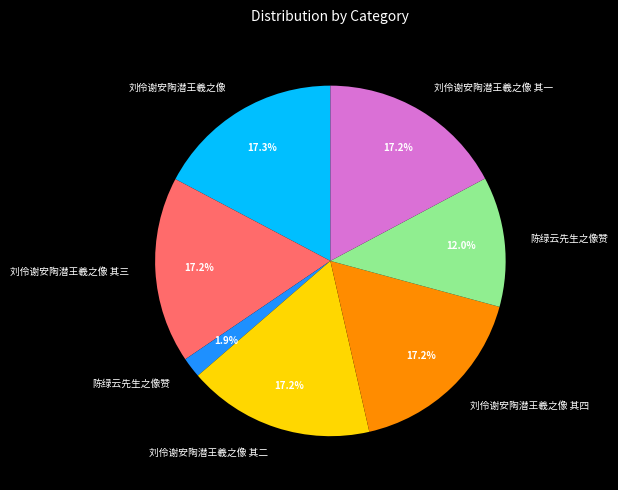

Is there a majority slice in this chart?

No